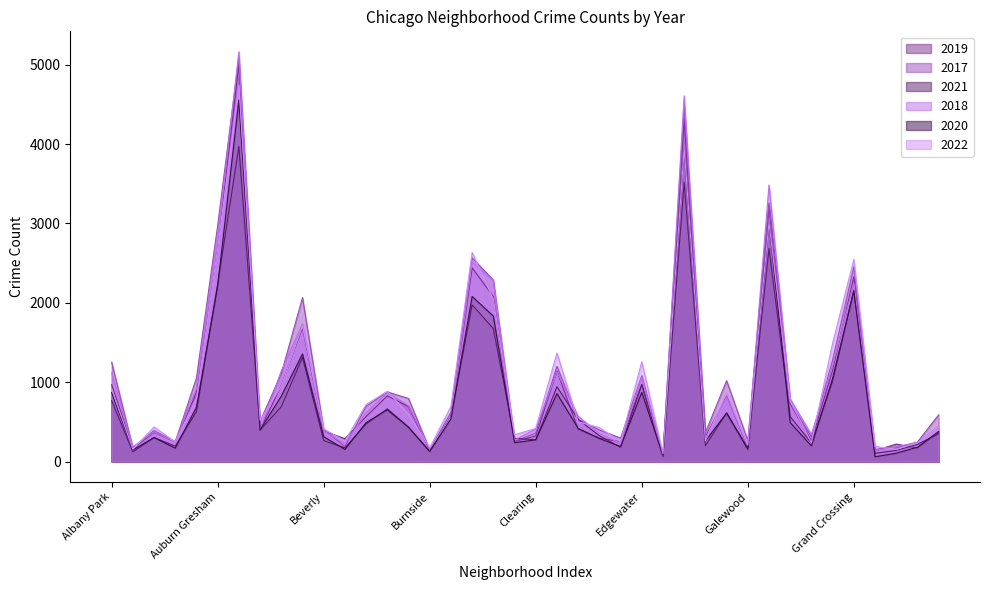

What is the sum of the 2017 values at Fuller Park and Albany Park?

1617